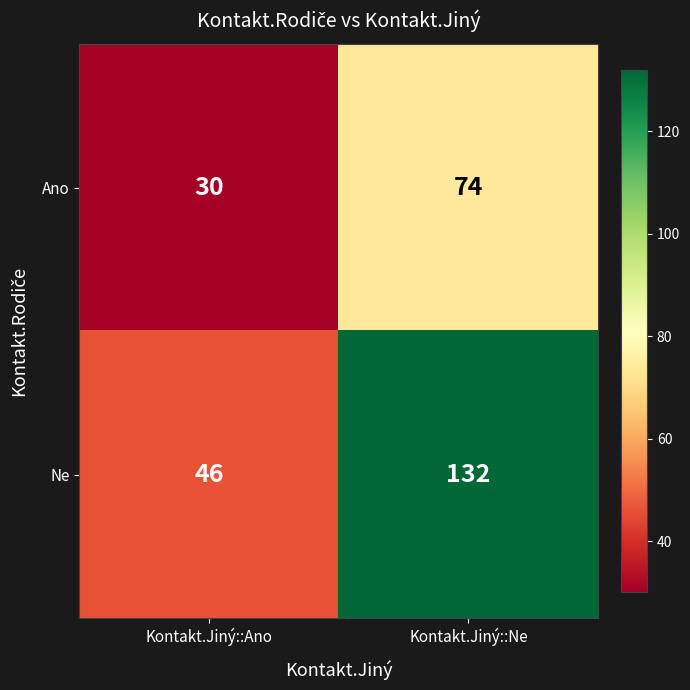

Which series changed the most between Kontakt.Jiný::Ano and Kontakt.Jiný::Ne?

Ne